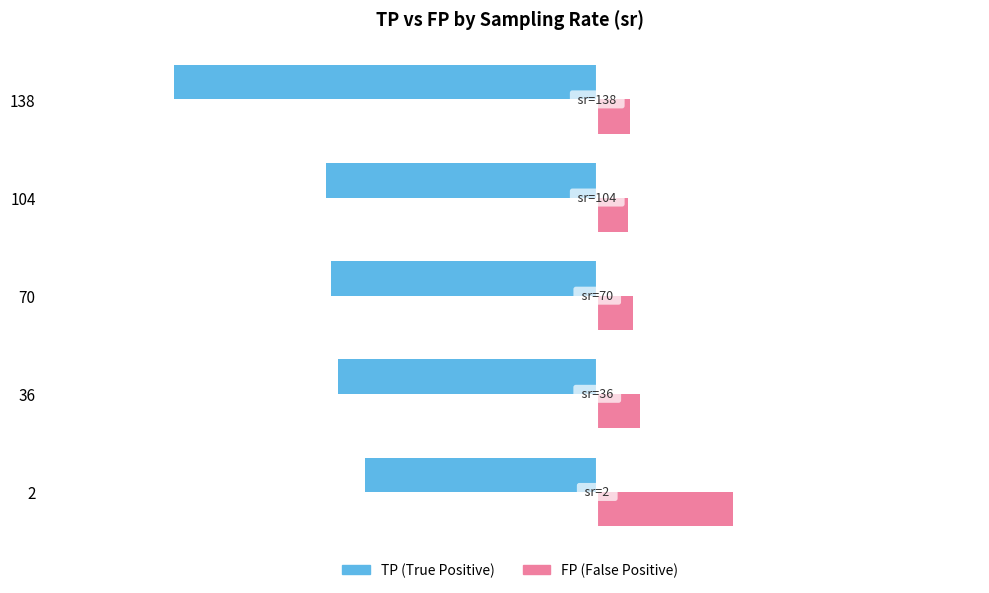

How many distinct data groups are displayed?

2